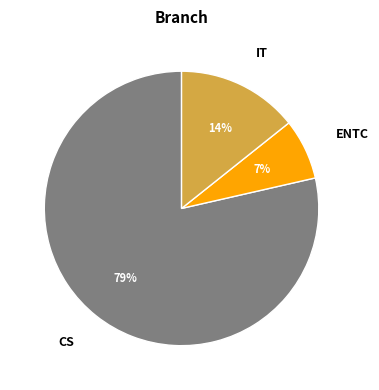

Between ENTC and IT, which is larger?

IT